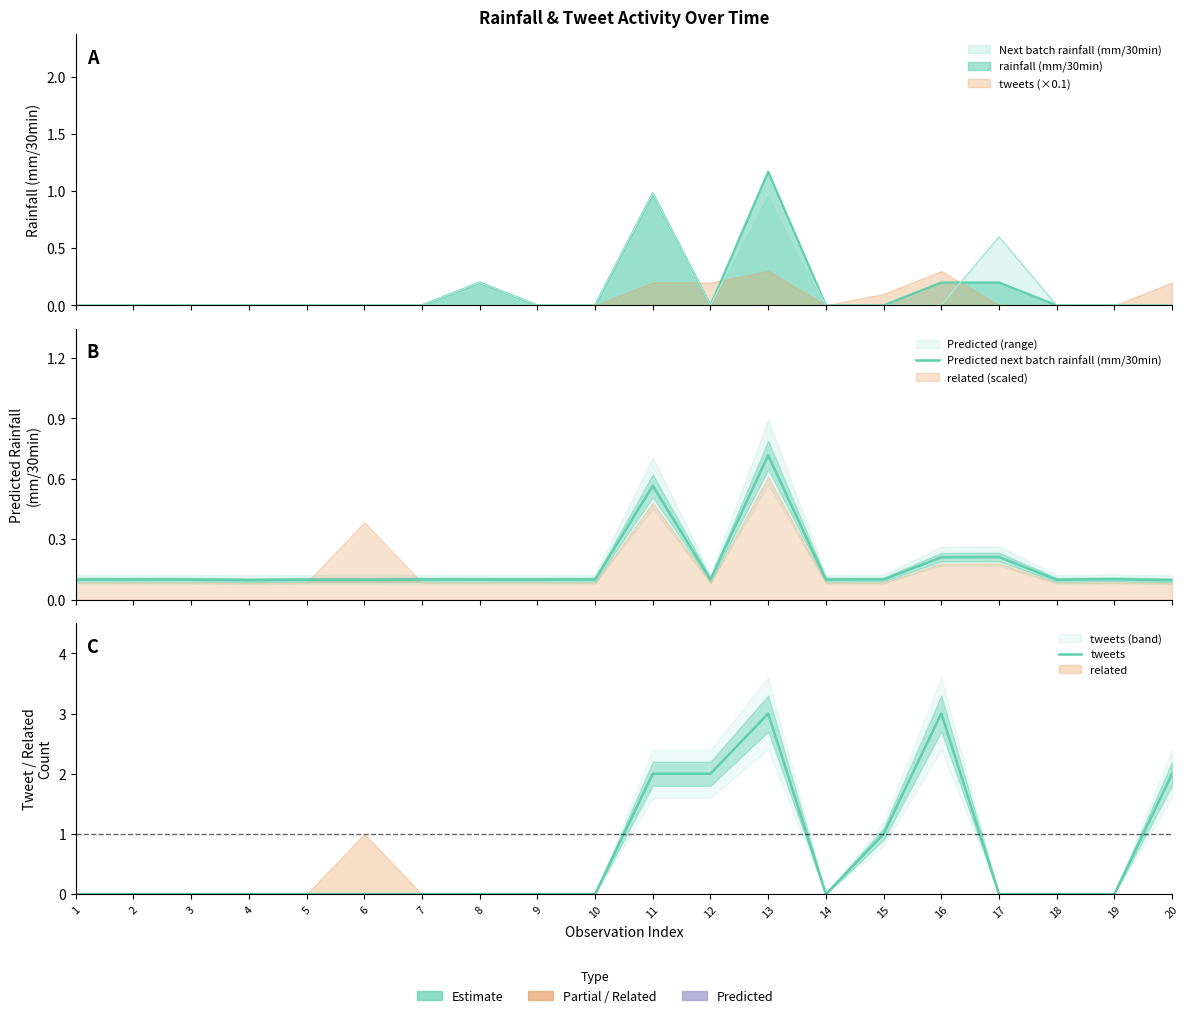

Reading right to left, what are all the values shown in this chart?

Predicted next batch rainfall (mm/30min): 20=0.1	19=0.1	18=0.1	17=0.2	16=0.2	15=0.1	14=0.1	13=0.7	12=0.1	11=0.6	10=0.1	9=0.1	8=0.1	7=0.1	6=0.1	5=0.1	4=0.1	3=0.1	2=0.1	1=0.1
tweets: 20=2.0	19=0.0	18=0.0	17=0.0	16=3.0	15=1.0	14=0.0	13=3.0	12=2.0	11=2.0	10=0.0	9=0.0	8=0.0	7=0.0	6=0.0	5=0.0	4=0.0	3=0.0	2=0.0	1=0.0